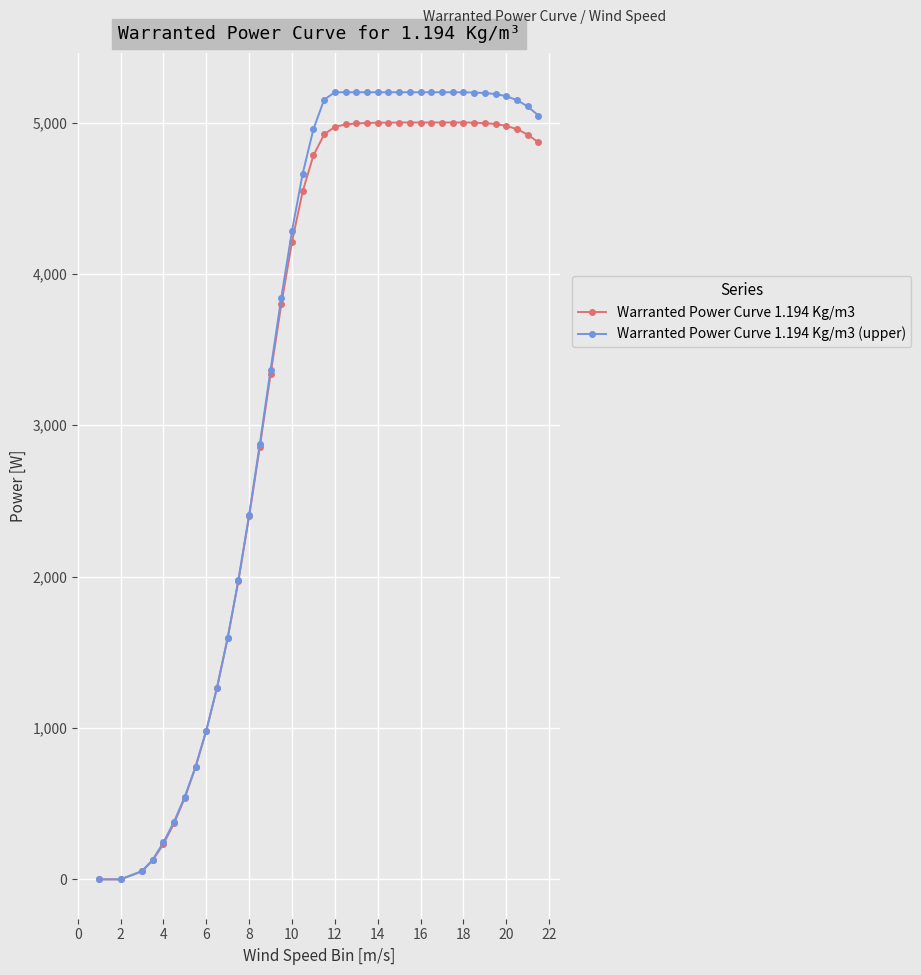

What is the greatest value displayed?

5200